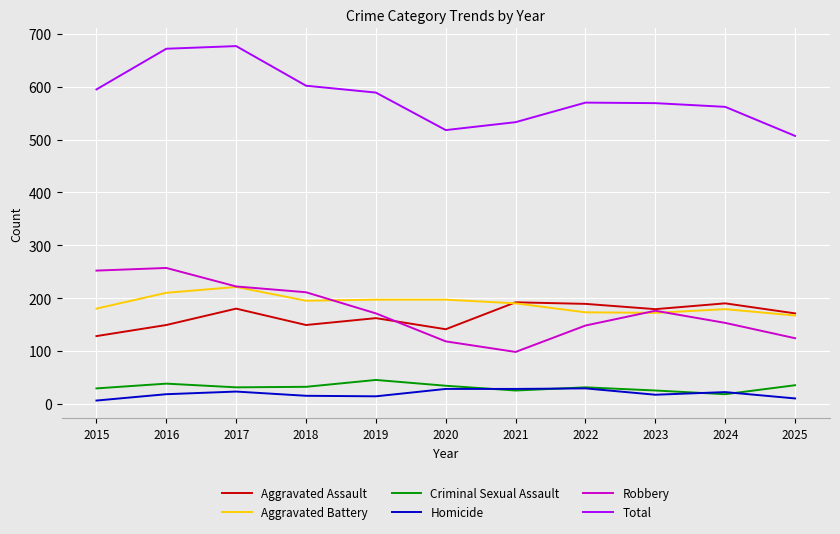

What is the maximum value shown in the chart?

677